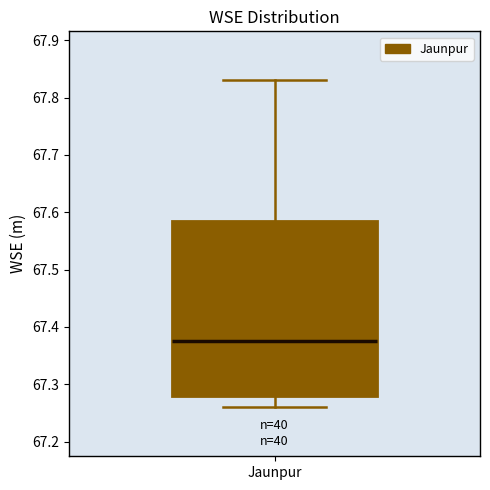

Transcribe this box plot: give where the median line is, the range the box spans, and where the two whiskers end, as read against the y-axis. The values are not printed on the chart, so give them approximately, as read against the axis.

median 67.38, box 67.28 to 67.59, whiskers 67.26 to 67.83